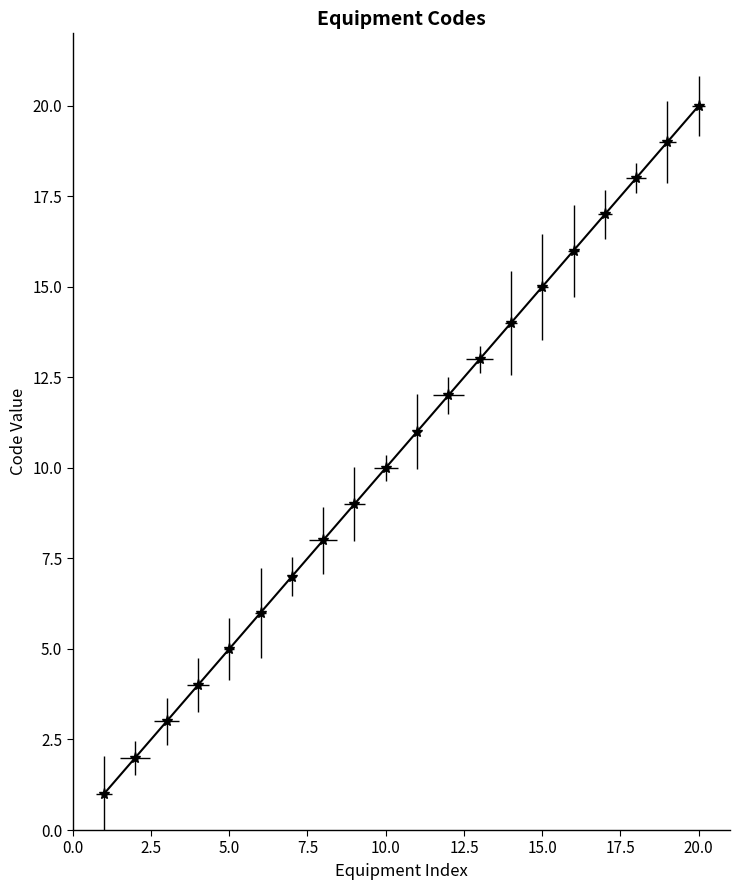

Rank the categories by value from highest to lowest.

20, 19, 18, 17, 16, 15, 14, 13, 12, 11, 10, 9, 8, 7, 6, 5, 4, 3, 2, 1